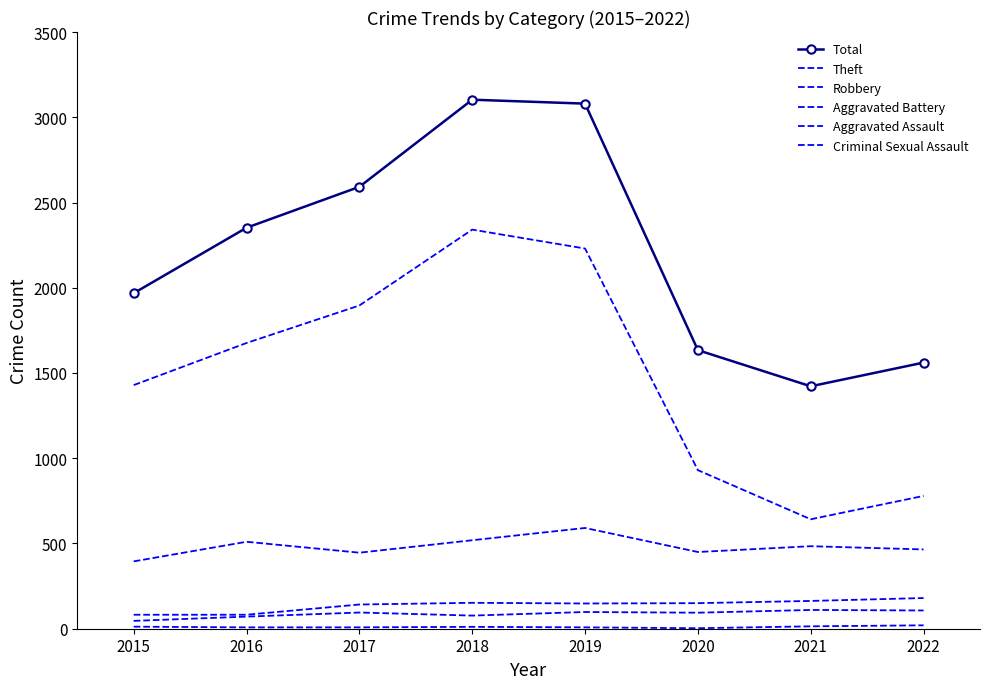

Between 2018 and 2021, which is larger?

2018